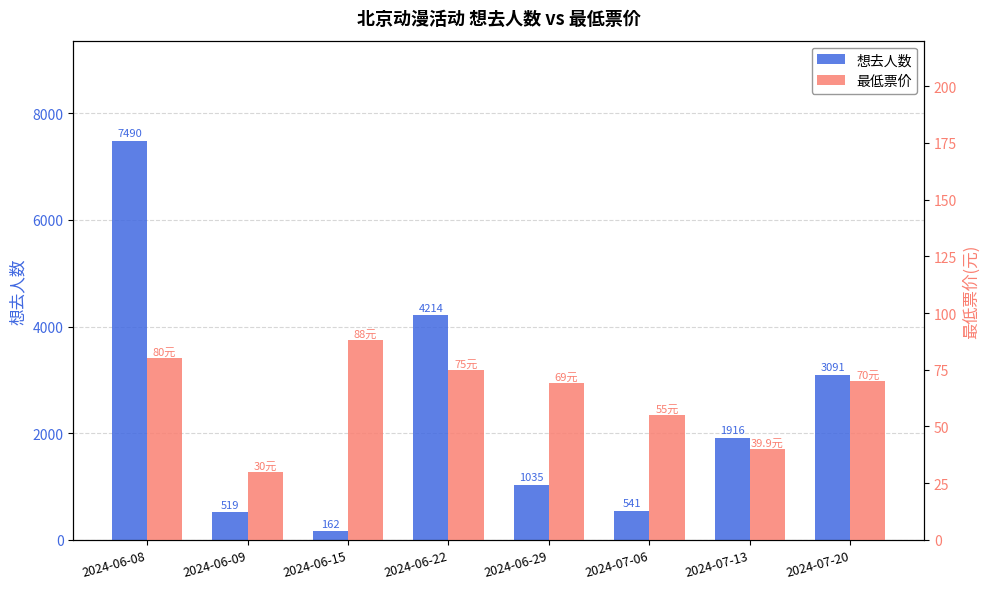

Reading right to left, what are all the values shown in this chart?

想去人数: 3091.0	1916.0	541.0	1035.0	4214.0	162.0	519.0	7490.0
最低票价: 70.0	39.9	55.0	69.0	75.0	88.0	30.0	80.0